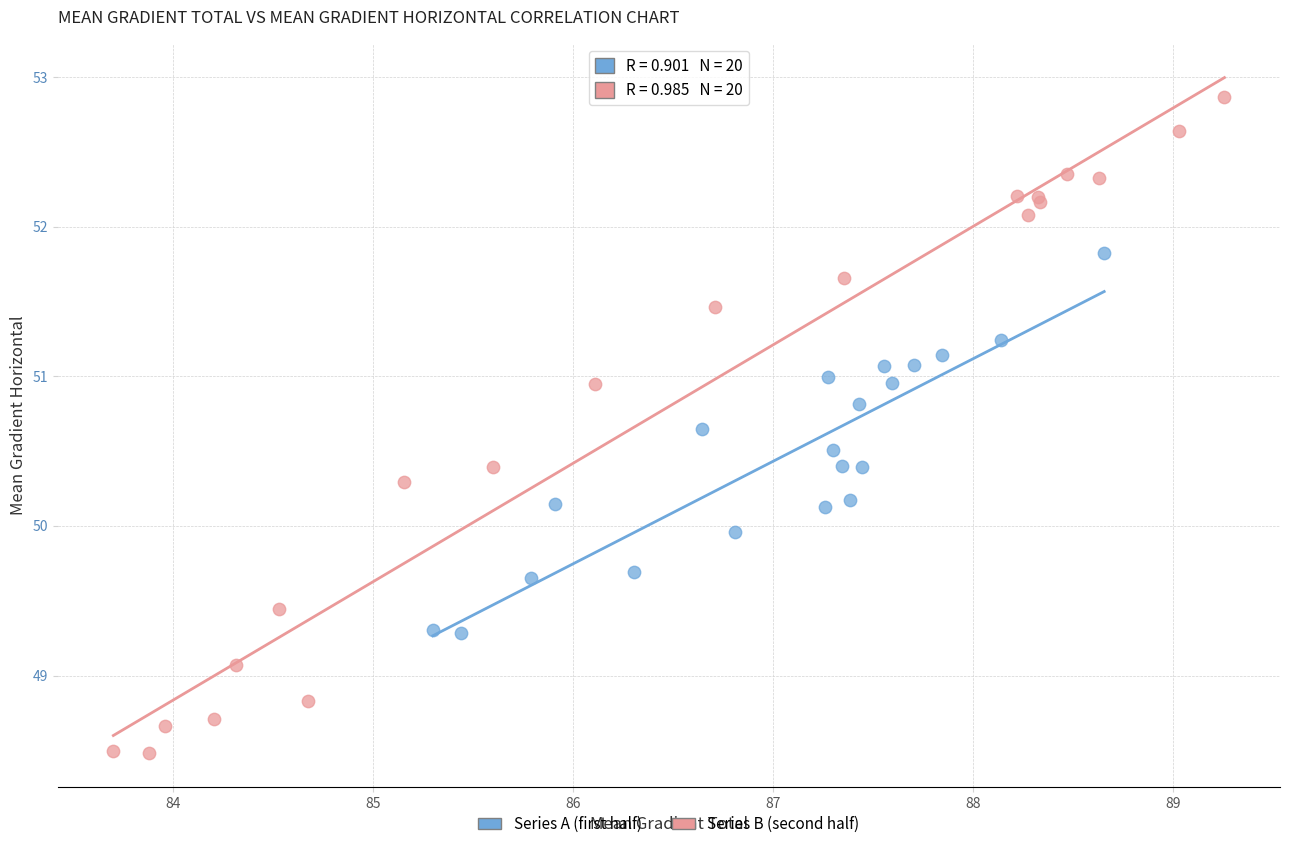

What are all the series names shown in the legend?

Series A (first half), Series B (second half)